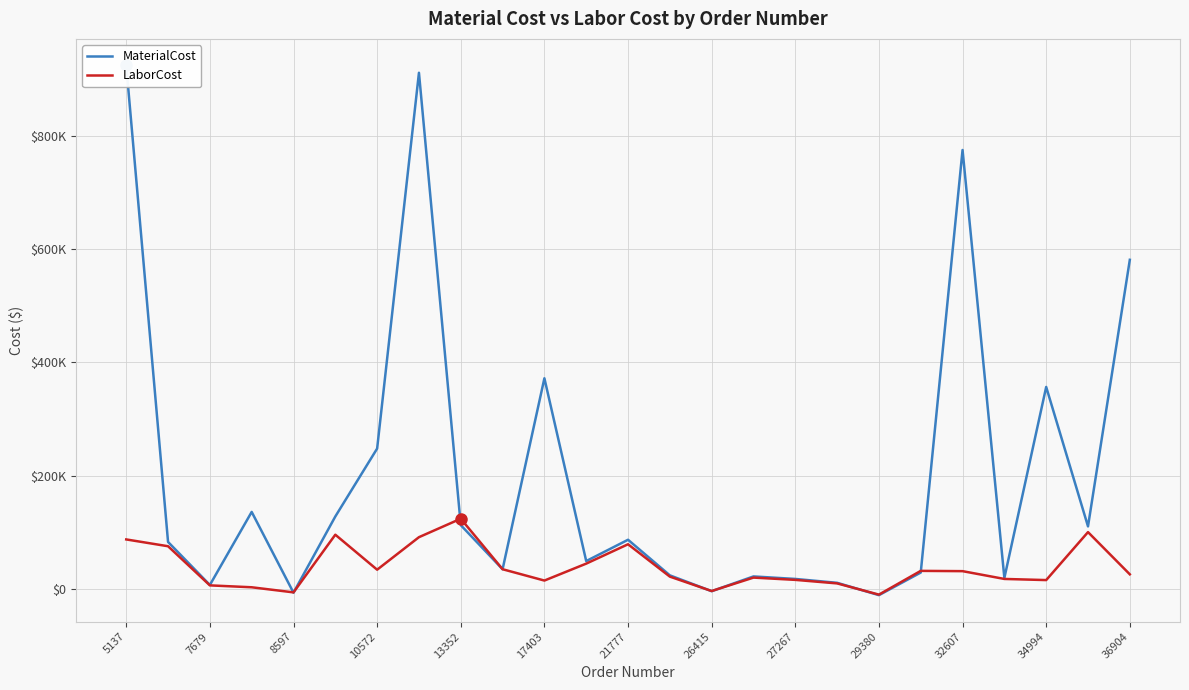

True or false: MaterialCost and LaborCost cross at least once.

True